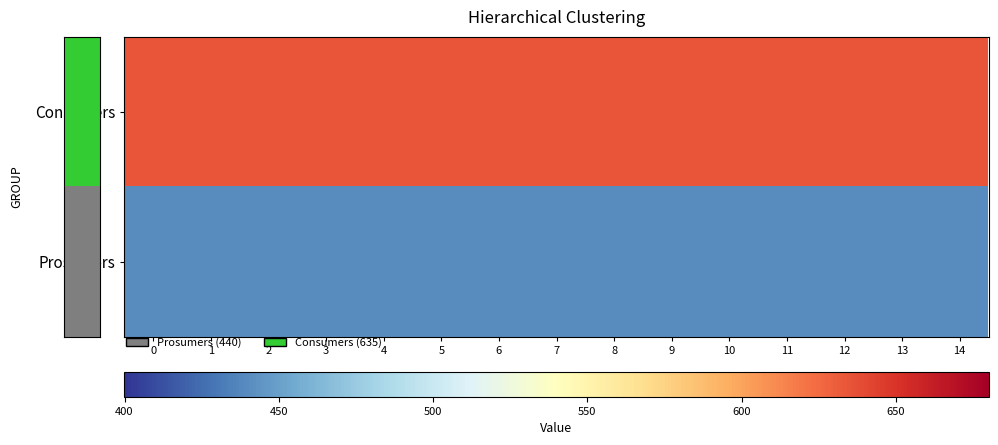

At 1, list the series in order from smallest to largest.

Prosumers, Consumers